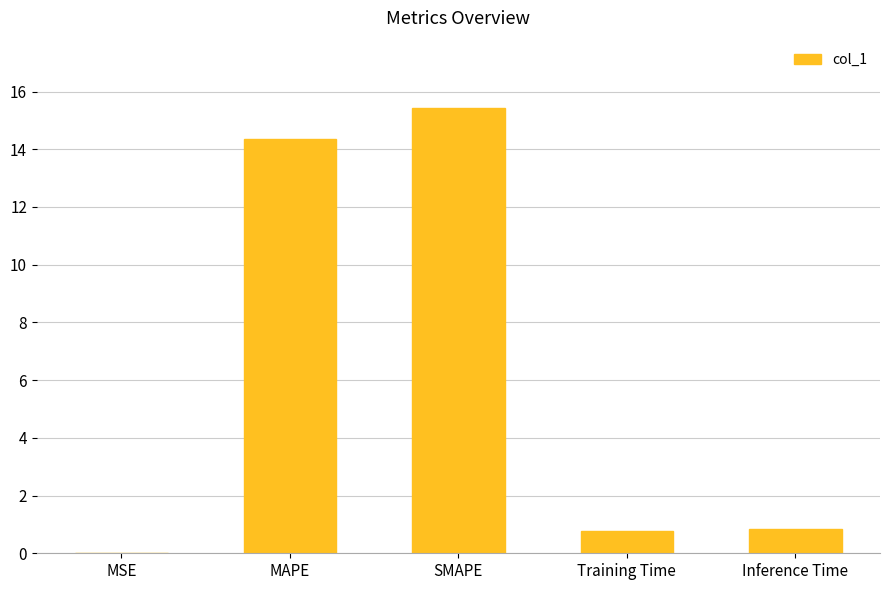

Are the bars horizontal?

No